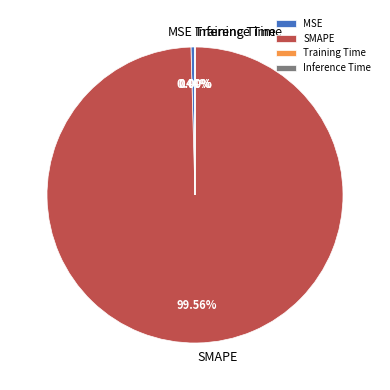

Is there any slice that represents more than half of the pie?

Yes